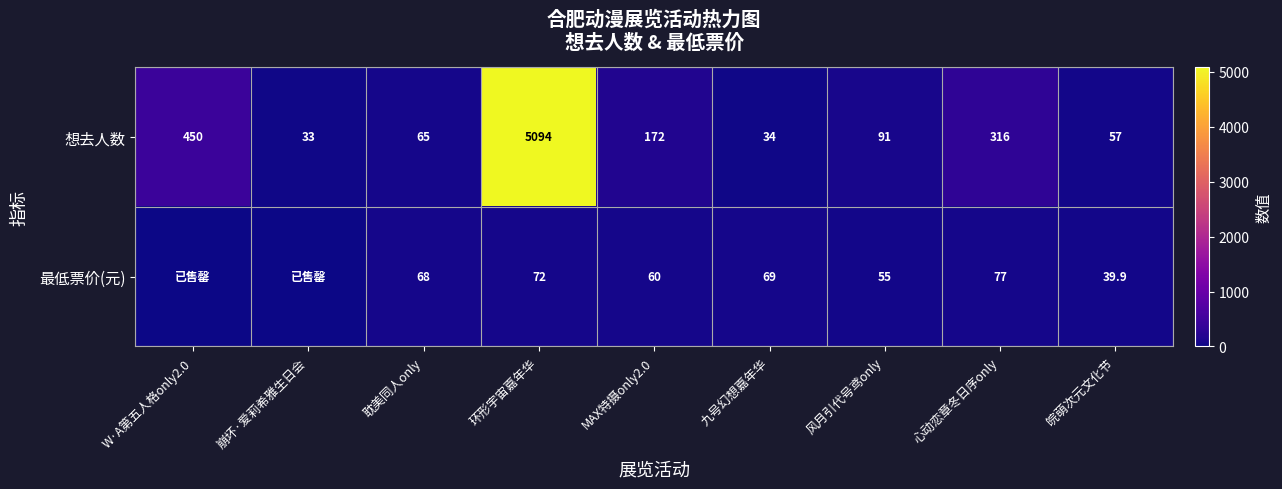

What is the total value across all series at MAX特摄only2.0?

232.0